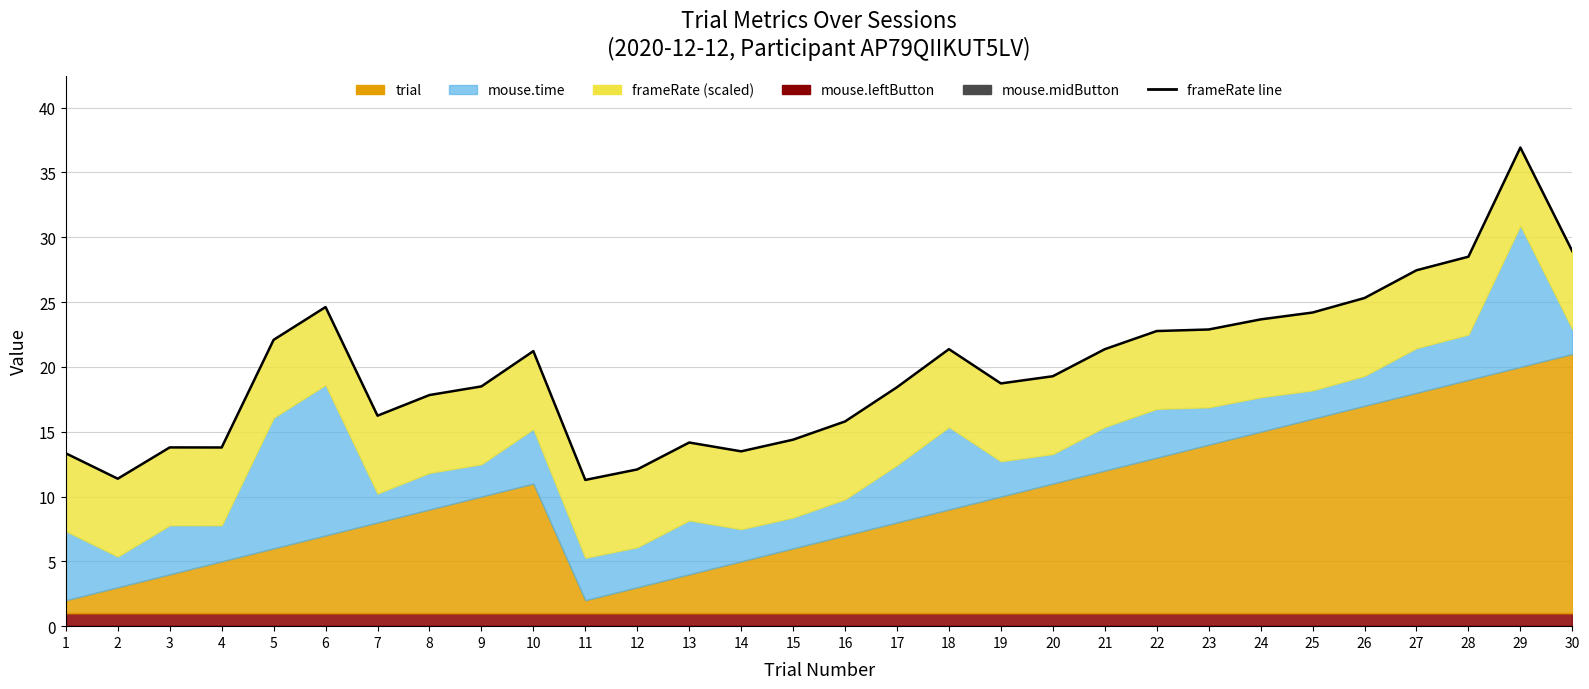

Between 27 and 4, which is larger?

27